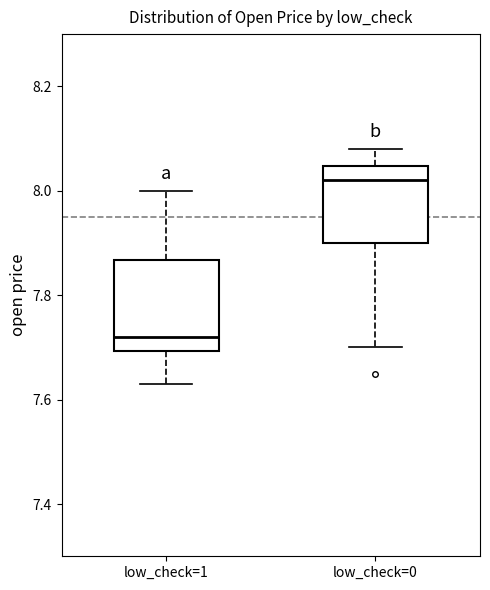

Reading left to right, read every box against the y-axis: the position of its median line, the range the box covers, and the ends of its whiskers. The values are not printed on the chart, so give them approximately, as read against the axis.

low_check=1: median 7.72, box 7.70 to 7.86, whiskers 7.64 to 8.00
low_check=0: median 8.02, box 7.90 to 8.04, whiskers 7.70 to 8.08